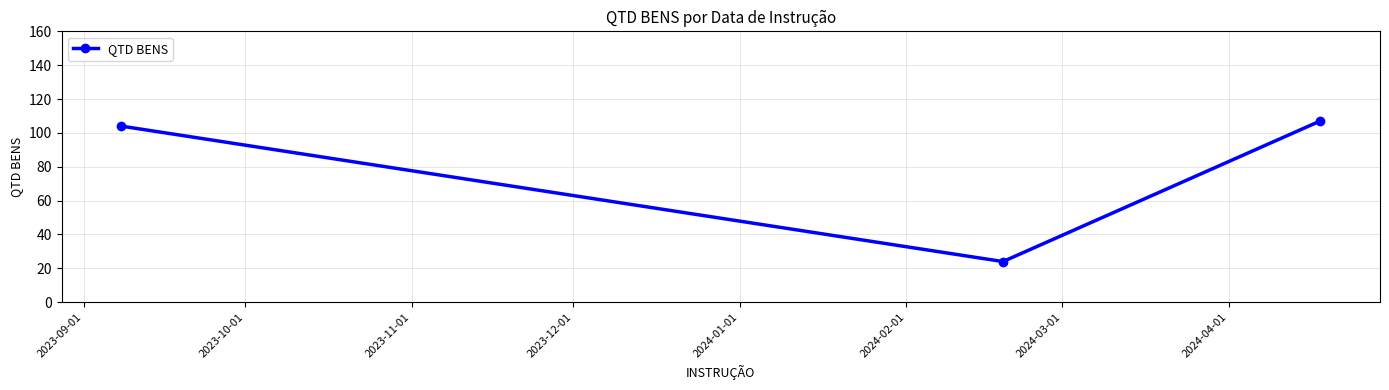

Reading right to left, list all the values displayed in this chart.

107	24	104